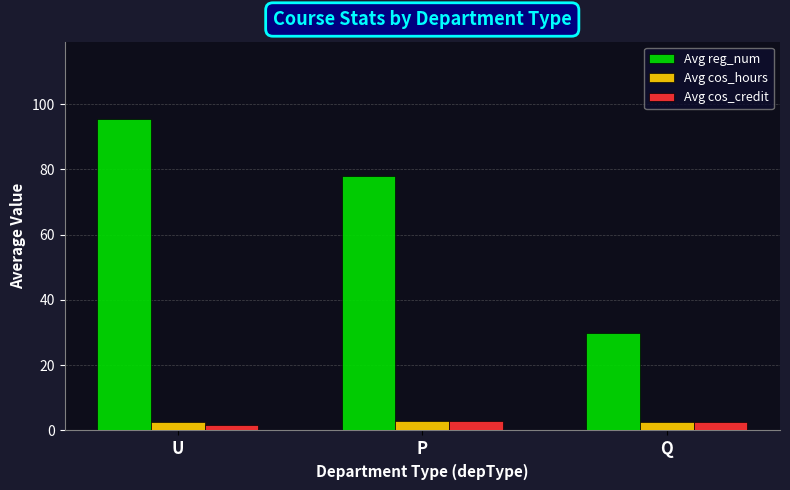

The value of Avg cos_hours at U is 2.5. True or false?

True